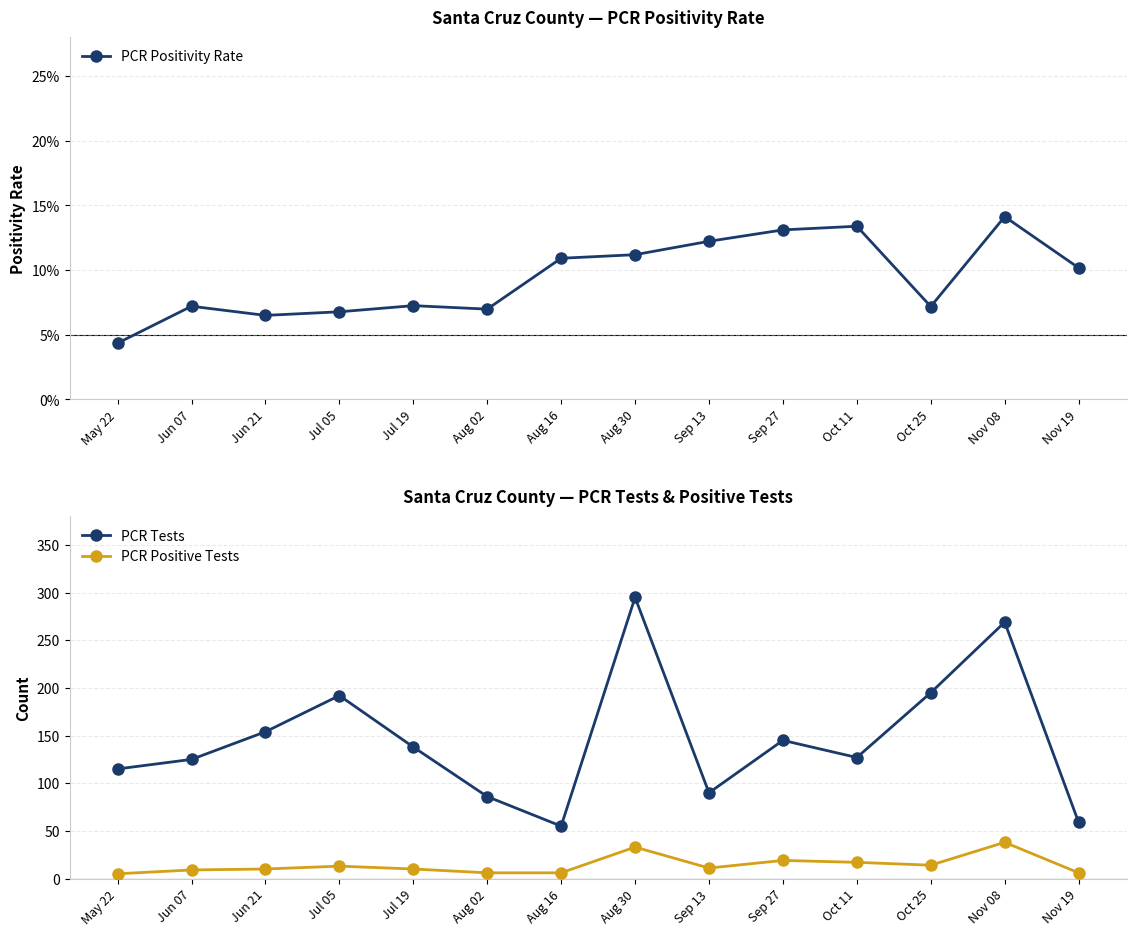

What are all the series names shown in the legend?

PCR Positivity Rate, PCR Tests, PCR Positive Tests